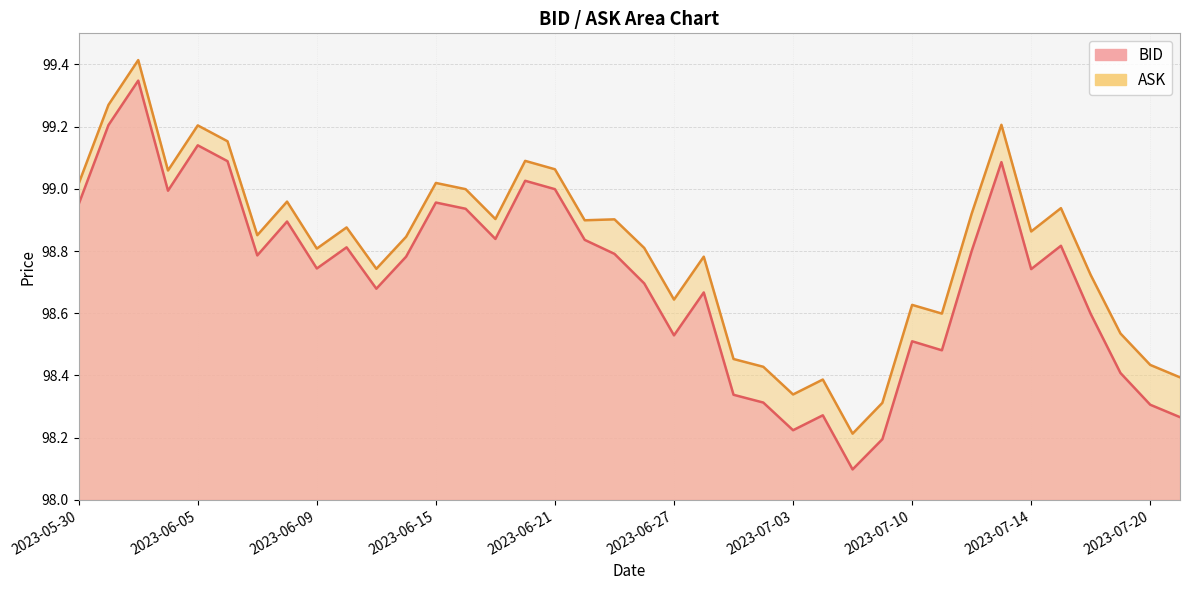

Is the value of ASK at 2023-07-11 greater than the value of BID at 2023-06-28?

No